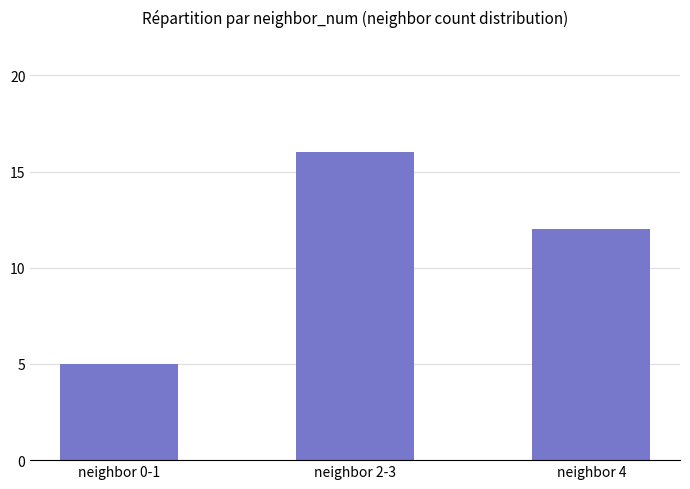

Approximately how many times larger is the value at neighbor 2-3 compared to neighbor 0-1?

3.2